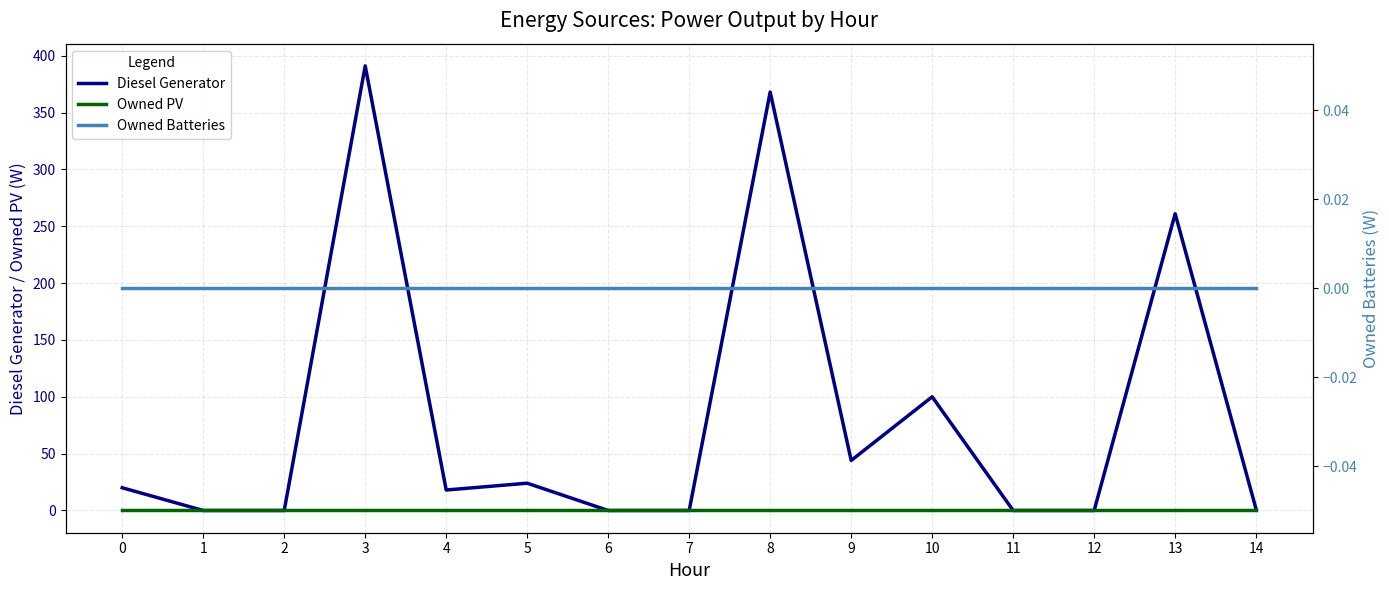

Which series has the largest range (max minus min)?

Diesel Generator